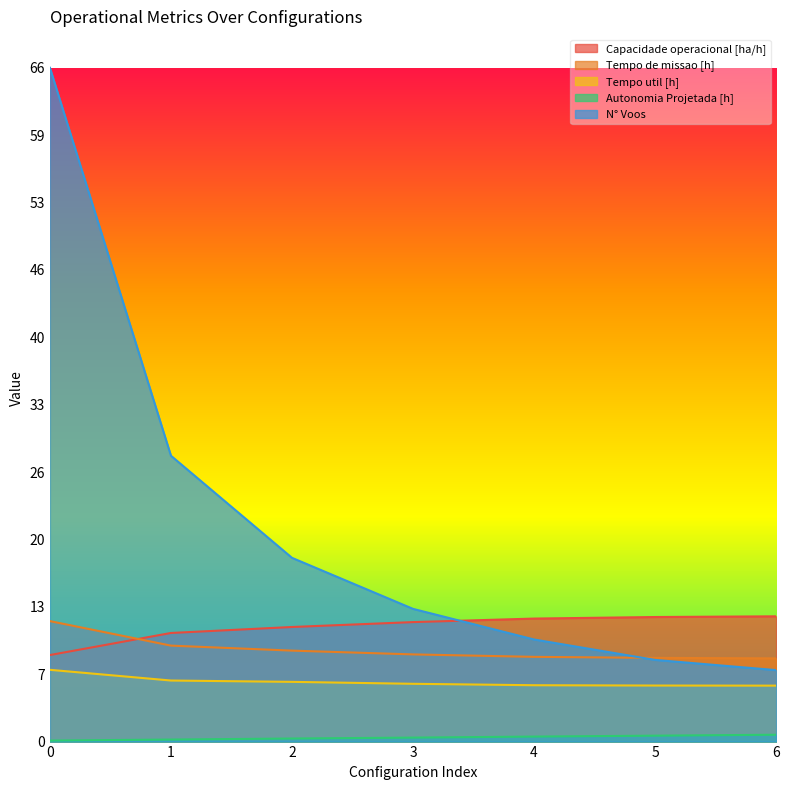

How many lines are shown in the chart?

5